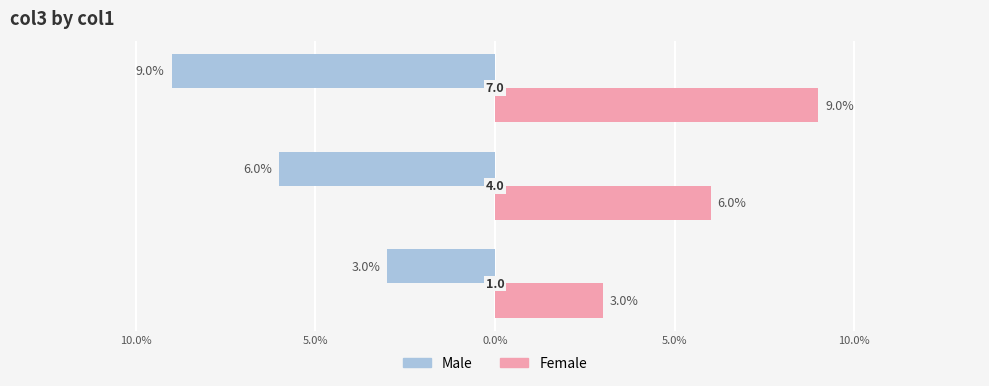

Rank the series by their maximum value, from lowest to highest.

Male, Female